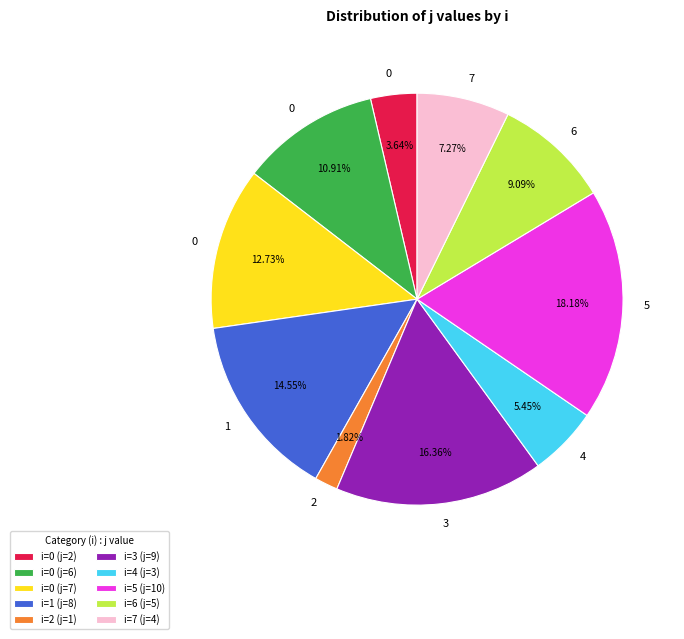

Is the sum of i=2 (j=1) and i=6 (j=5) greater than half?

No